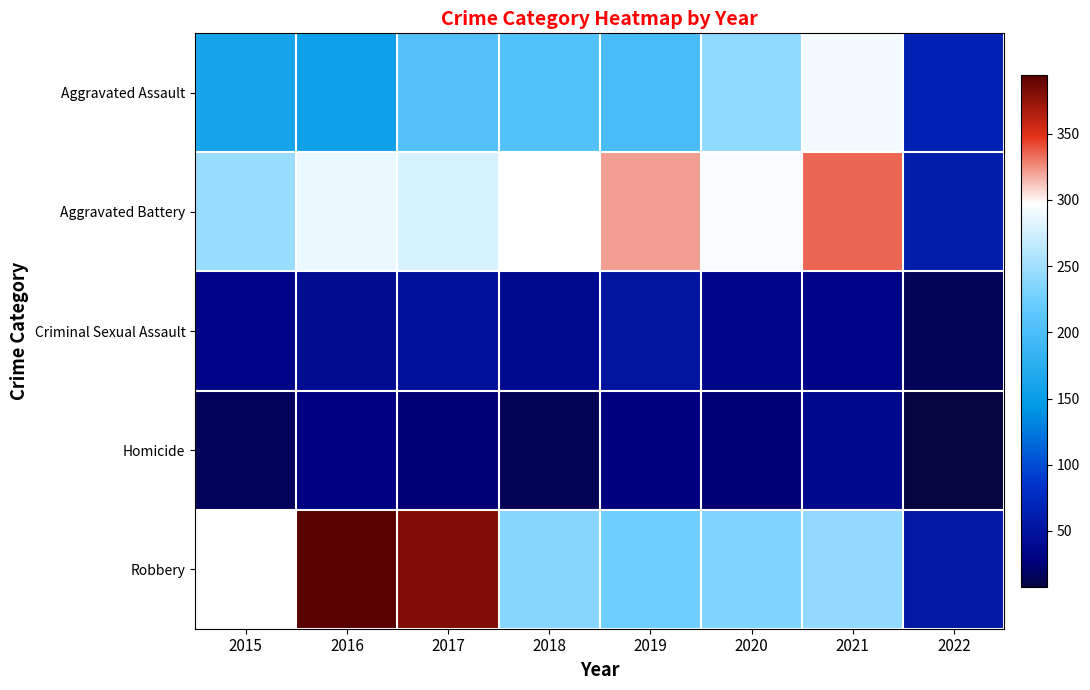

Which has a higher value, 2016 or 2015?

2015